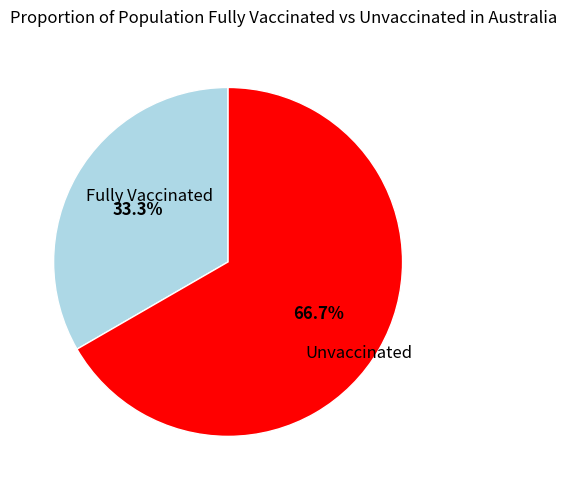

Rank the categories by value from lowest to highest.

Fully Vaccinated, Unvaccinated